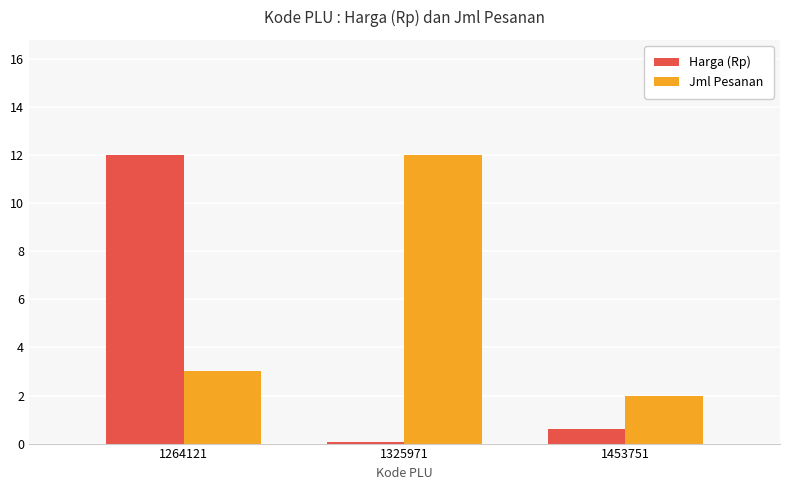

Which series has the largest total across all categories?

Jml Pesanan